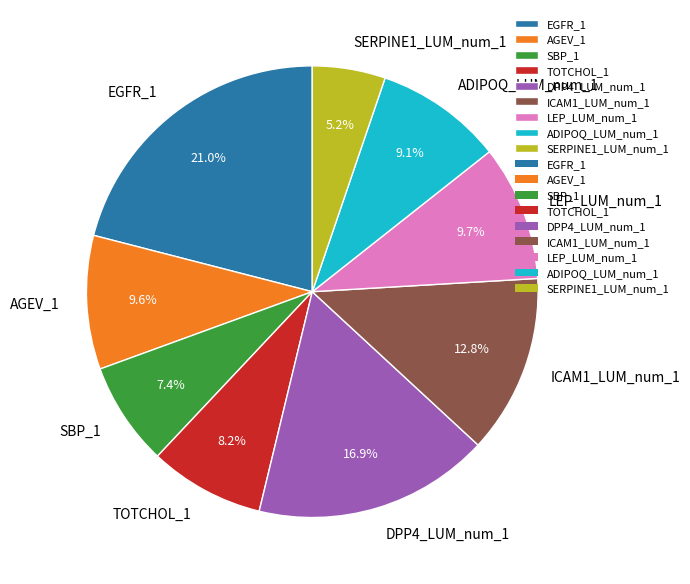

Do ADIPOQ_LUM_num_1 and ICAM1_LUM_num_1 together represent more than half of the pie?

No